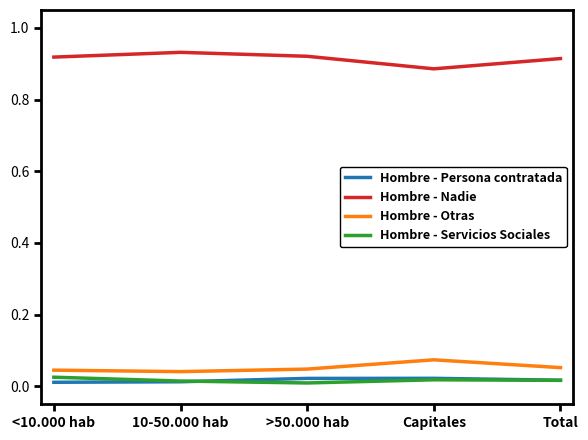

True or false: Hombre - Otras and Hombre - Servicios Sociales intersect in this chart.

False